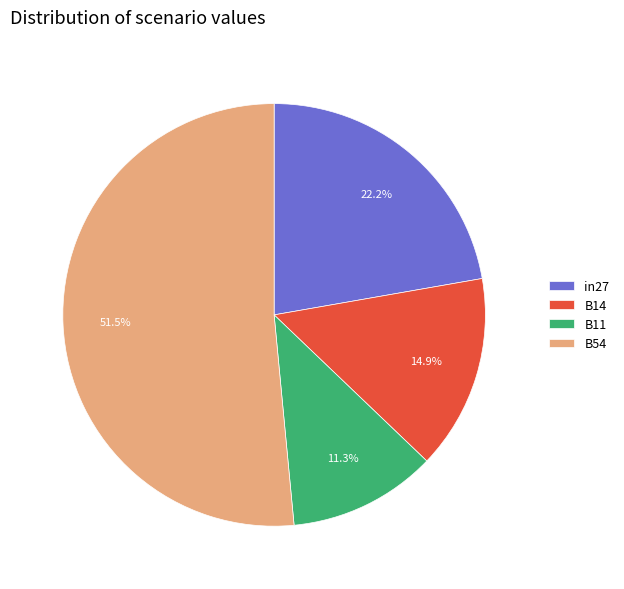

What is the largest slice in the pie chart?

B54